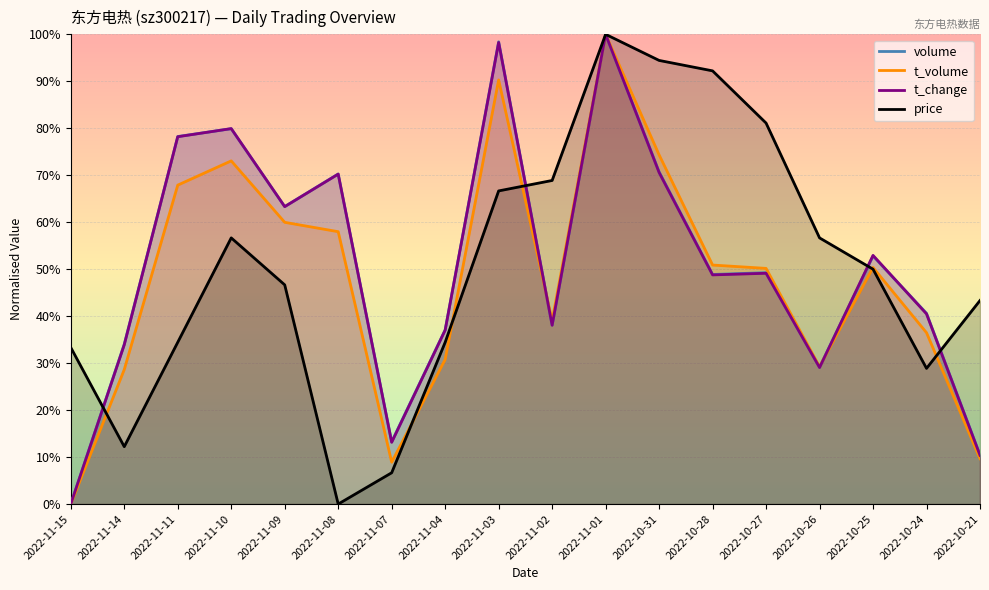

Which series has the largest total across all categories?

volume